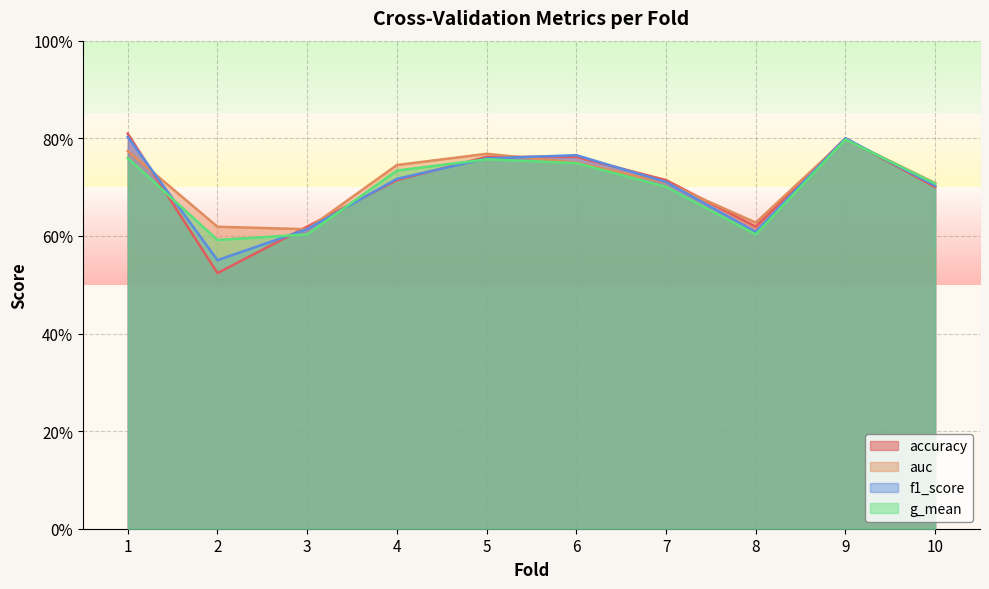

Which has a higher value, 1 or 8?

1